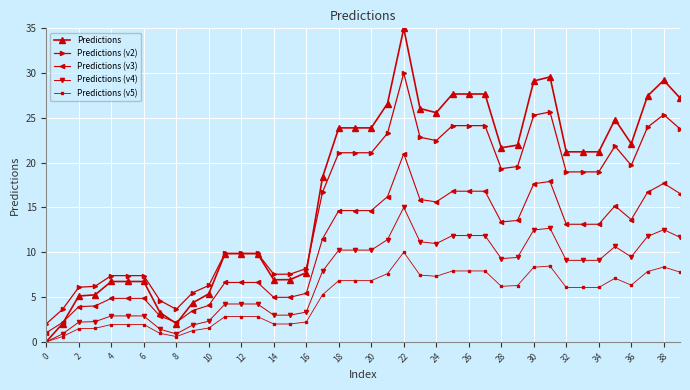

What is the difference between the maximum and minimum values in the Predictions series?

35.0